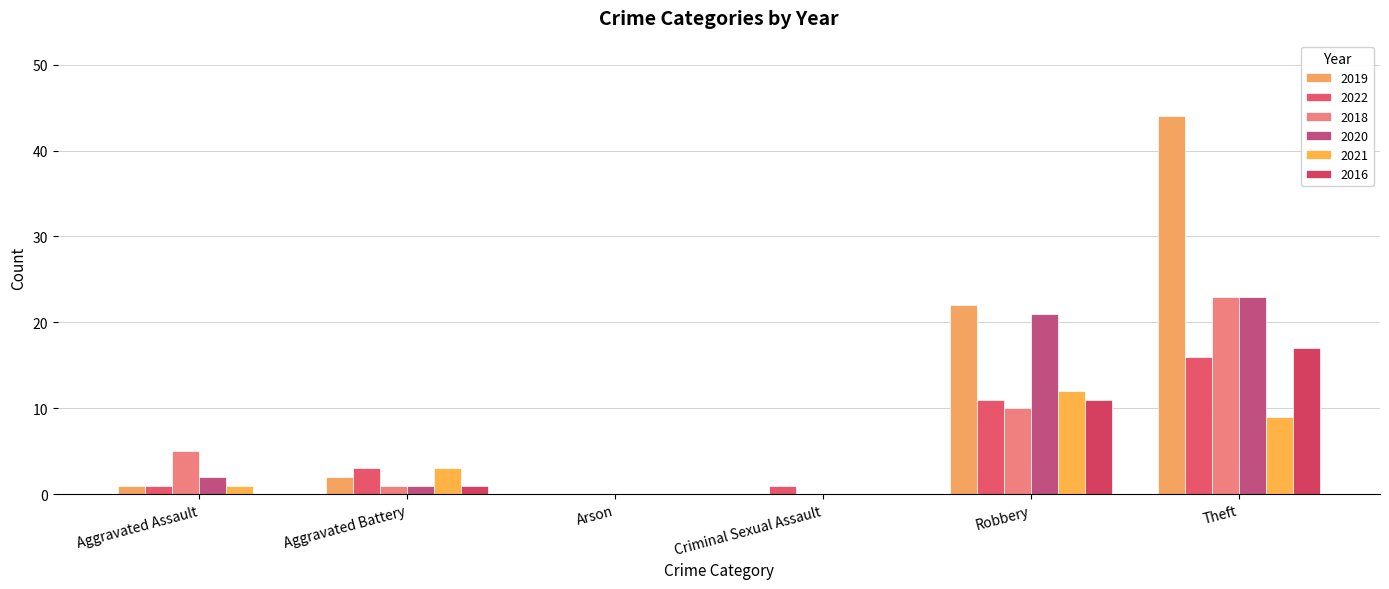

Reading left to right, what are all the values shown in this chart?

2019: Aggravated Assault=1	Aggravated Battery=2	Arson=0	Criminal Sexual Assault=0	Robbery=22	Theft=44
2022: Aggravated Assault=1	Aggravated Battery=3	Arson=0	Criminal Sexual Assault=1	Robbery=11	Theft=16
2018: Aggravated Assault=5	Aggravated Battery=1	Arson=0	Criminal Sexual Assault=0	Robbery=10	Theft=23
2020: Aggravated Assault=2	Aggravated Battery=1	Arson=0	Criminal Sexual Assault=0	Robbery=21	Theft=23
2021: Aggravated Assault=1	Aggravated Battery=3	Arson=0	Criminal Sexual Assault=0	Robbery=12	Theft=9
2016: Aggravated Assault=0	Aggravated Battery=1	Arson=0	Criminal Sexual Assault=0	Robbery=11	Theft=17